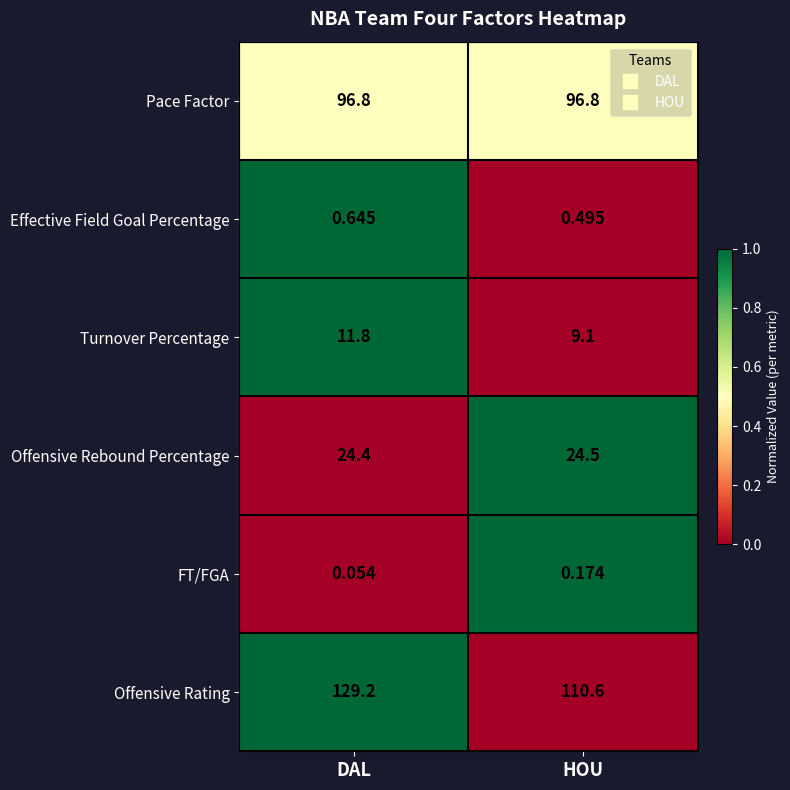

Where is FT/FGA nearest to the value 0?

DAL